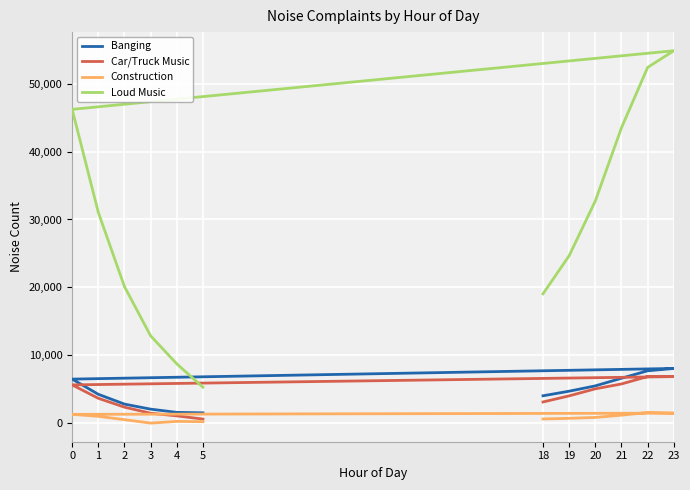

The value of Loud Music at 0 is 46210. True or false?

True